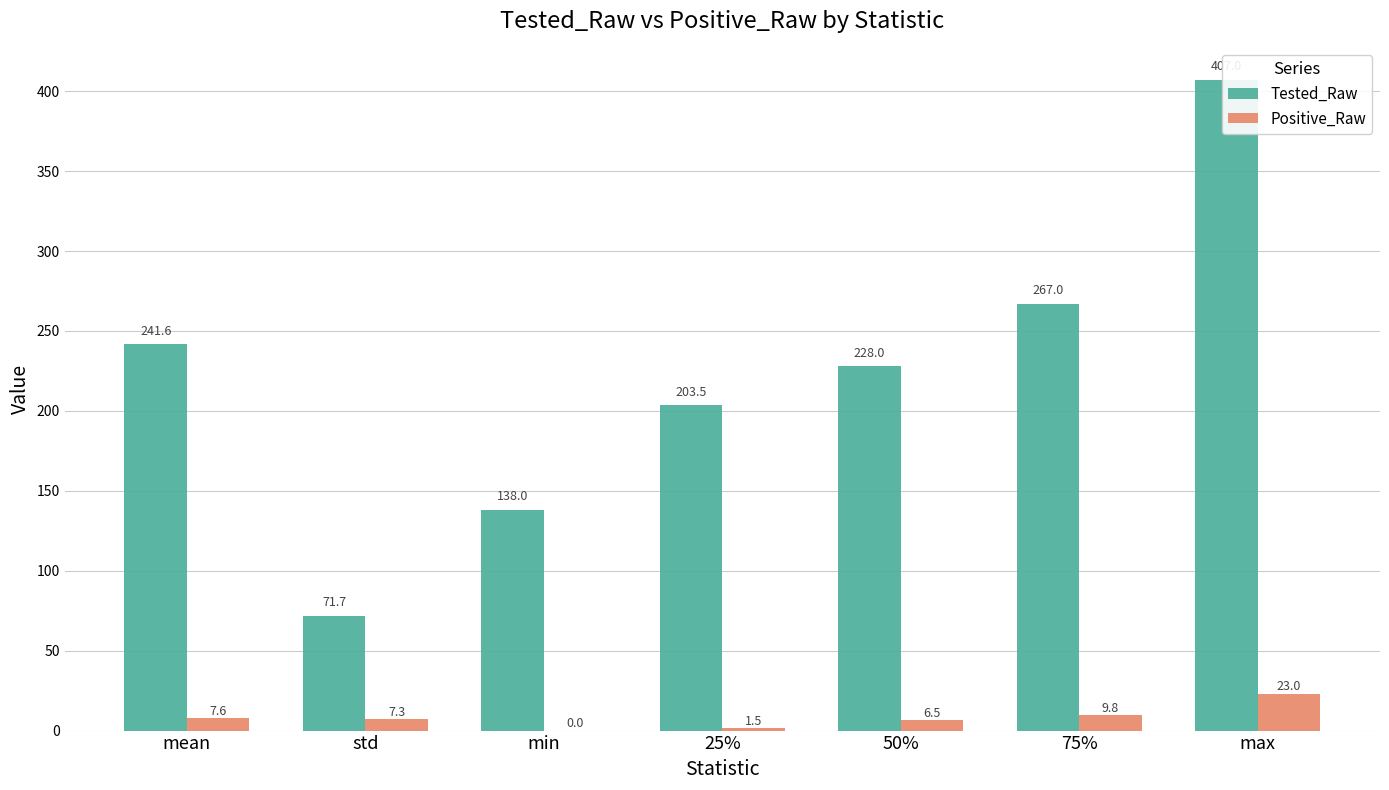

The value of Positive_Raw at max is 8.8. True or false?

False